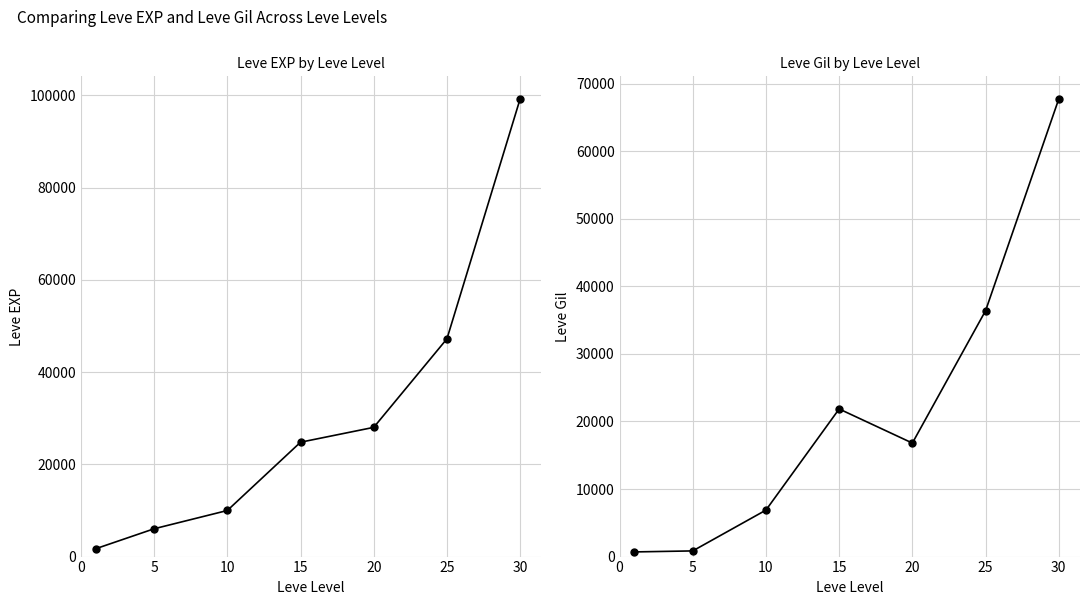

What is the value of the Leve Gil point at the 3rd from the left?

6880